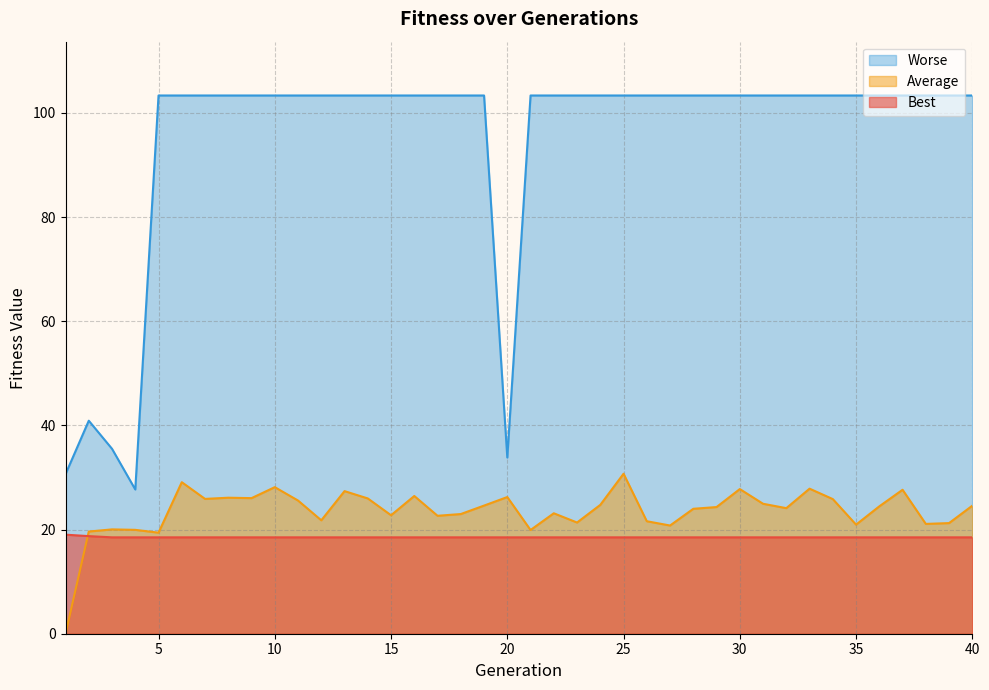

Reading left to right, list all the values displayed in this chart.

Best: 1=19.0	2=18.7	3=18.5	4=18.5	5=18.5	6=18.5	7=18.5	8=18.5	9=18.5	10=18.5	11=18.5	12=18.5	13=18.5	14=18.5	15=18.5	16=18.5	17=18.5	18=18.5	19=18.5	20=18.5	21=18.5	22=18.5	23=18.5	24=18.5	25=18.5	26=18.5	27=18.5	28=18.5	29=18.5	30=18.5	31=18.5	32=18.5	33=18.5	34=18.5	35=18.5	36=18.5	37=18.5	38=18.5	39=18.5	40=18.5
Worse: 1=30.6	2=40.9	3=35.5	4=27.7	5=103.3	6=103.3	7=103.3	8=103.3	9=103.3	10=103.3	11=103.3	12=103.3	13=103.3	14=103.3	15=103.3	16=103.3	17=103.3	18=103.3	19=103.3	20=33.8	21=103.3	22=103.3	23=103.3	24=103.3	25=103.3	26=103.3	27=103.3	28=103.3	29=103.3	30=103.3	31=103.3	32=103.3	33=103.3	34=103.3	35=103.3	36=103.3	37=103.3	38=103.3	39=103.3	40=103.3
Average: 1=0.0	2=19.6	3=20.0	4=19.9	5=19.4	6=29.1	7=25.9	8=26.1	9=26.0	10=28.1	11=25.6	12=21.8	13=27.4	14=26.0	15=22.7	16=26.4	17=22.6	18=23.0	19=24.6	20=26.2	21=19.9	22=23.1	23=21.3	24=24.7	25=30.7	26=21.6	27=20.8	28=24.0	29=24.3	30=27.8	31=25.0	32=24.1	33=27.8	34=25.8	35=20.9	36=24.5	37=27.6	38=21.1	39=21.2	40=24.6